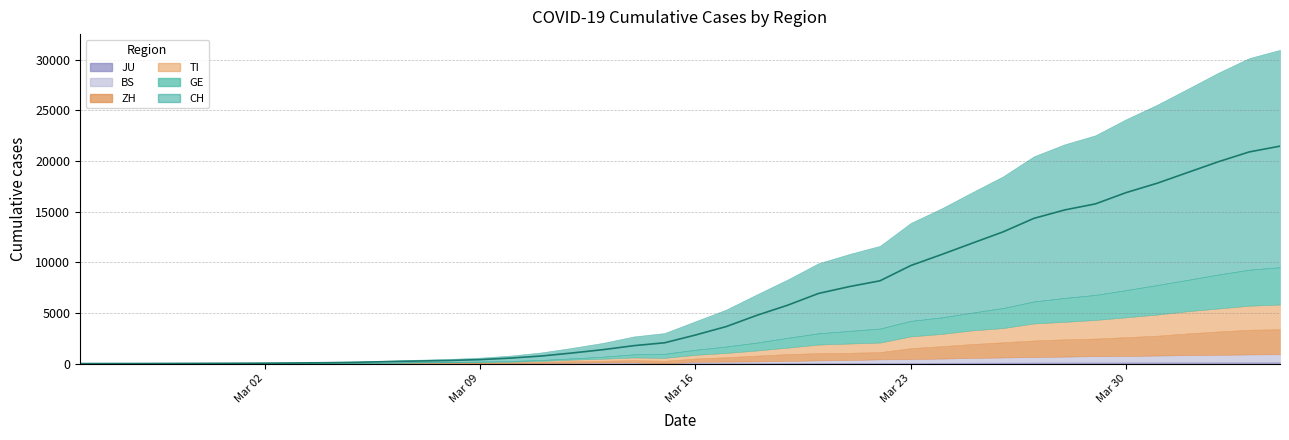

True or false: CH and TI intersect in this chart.

False